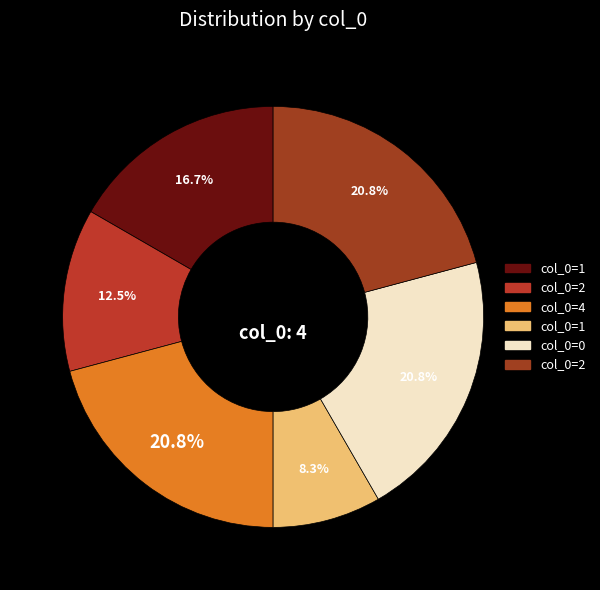

To the nearest percent, what is the difference between the largest and smallest slice percentages?

12%